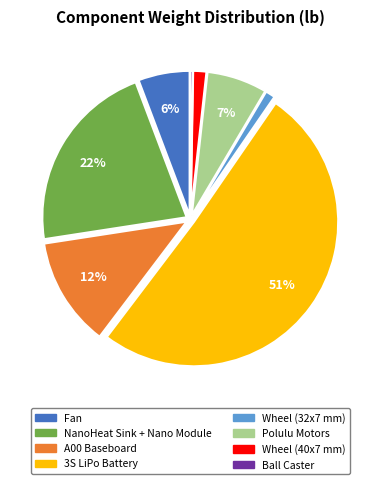

Is the sum of Fan and A00 Baseboard greater than half?

No